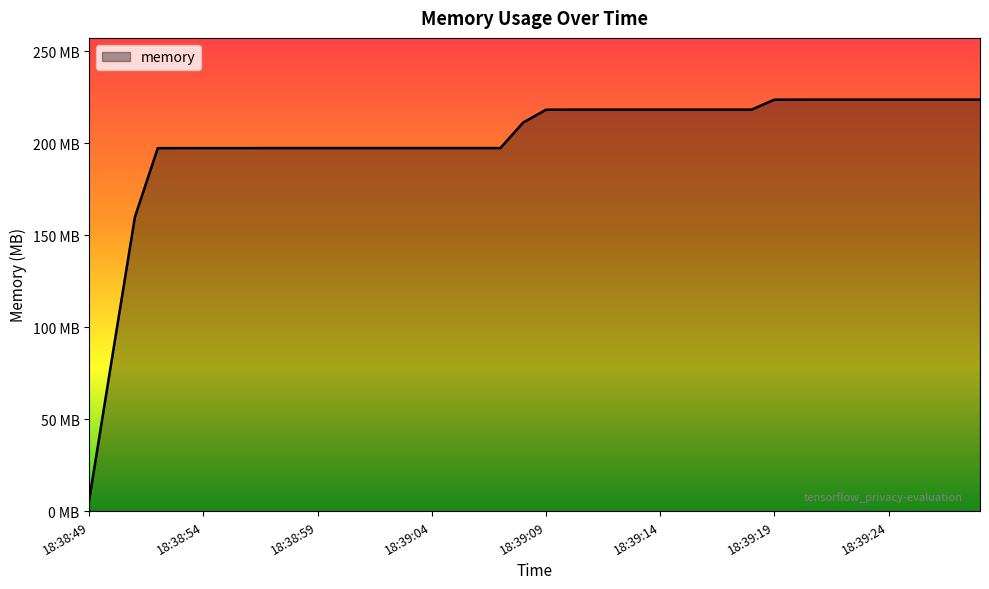

Rank the categories by value from lowest to highest.

18:38:49, 18:38:50, 18:38:51, 18:38:52, 18:38:53, 18:38:54, 18:38:55, 18:38:56, 18:38:57, 18:38:58, 18:38:59, 18:39:00, 18:39:01, 18:39:02, 18:39:03, 18:39:04, 18:39:05, 18:39:06, 18:39:07, 18:39:08, 18:39:09, 18:39:10, 18:39:11, 18:39:12, 18:39:13, 18:39:14, 18:39:15, 18:39:16, 18:39:17, 18:39:18, 18:39:19, 18:39:20, 18:39:21, 18:39:22, 18:39:23, 18:39:24, 18:39:25, 18:39:26, 18:39:27, 18:39:28